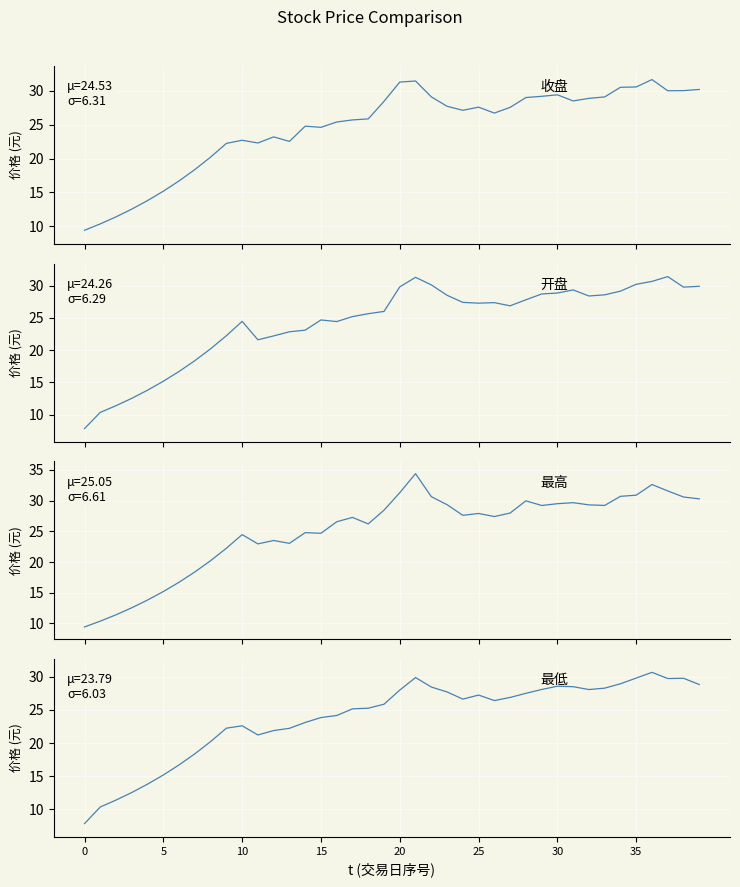

Is it true that 最低 equals 28.8 at 39?

True